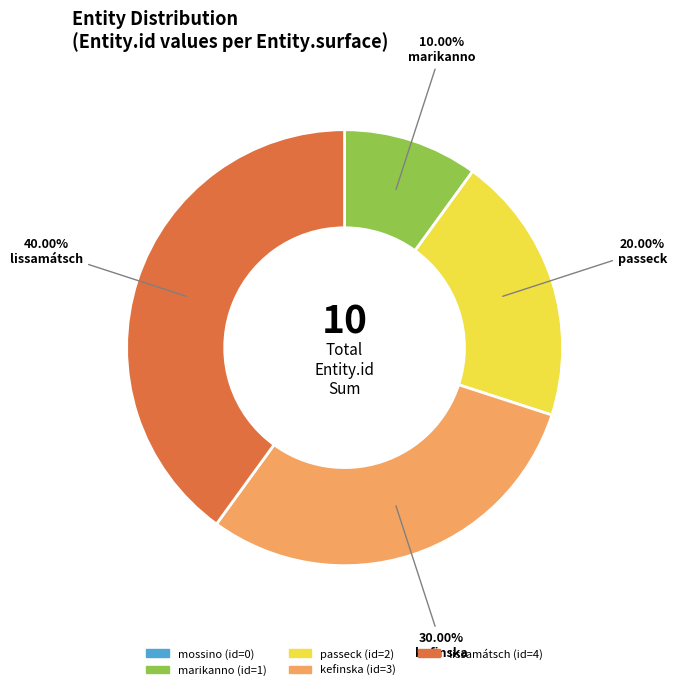

To the nearest percent, what portion does passeck represent?

20%